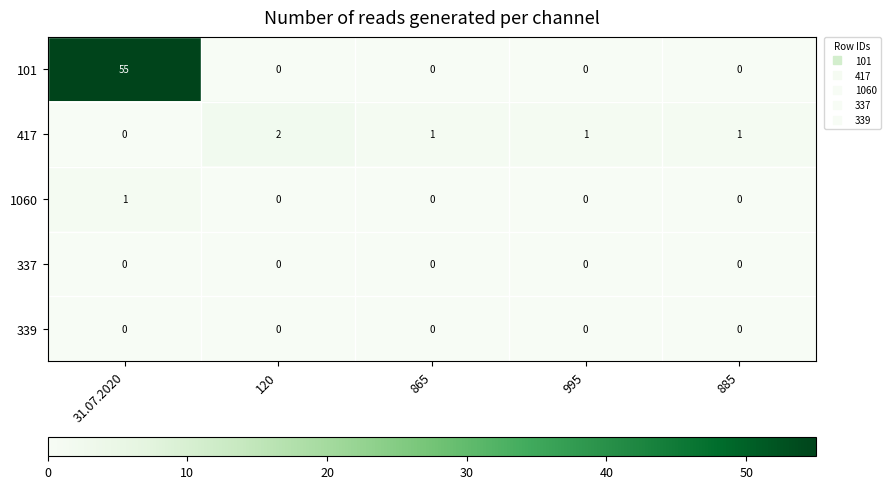

Which series changed the most between 120 and 995?

417